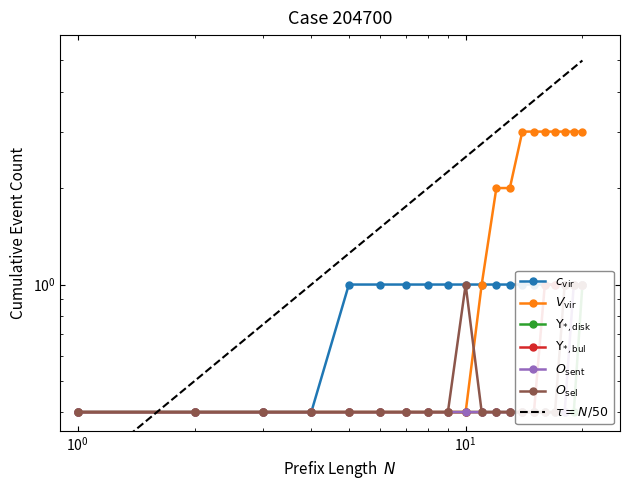

At which category does the chart reach its minimum across all series?

1